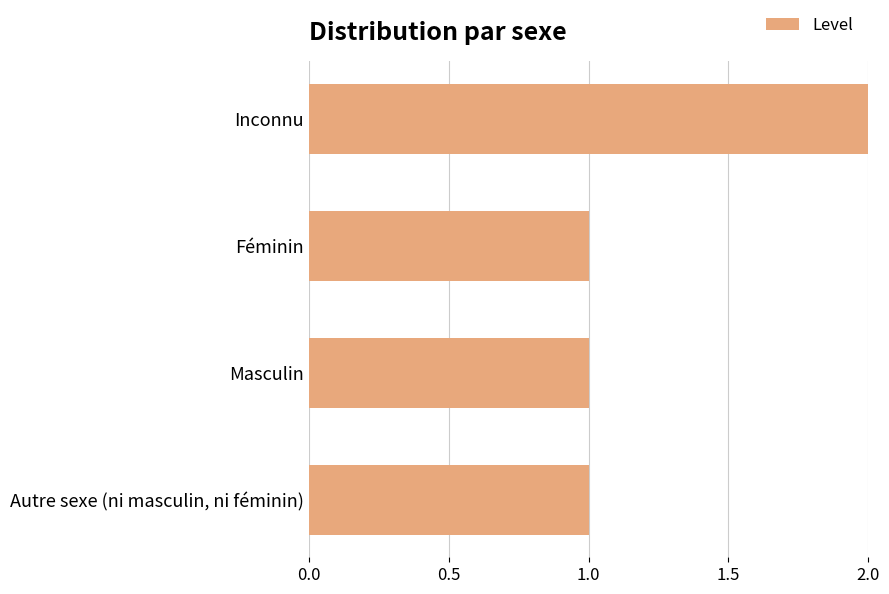

What is the sum of all values?

5